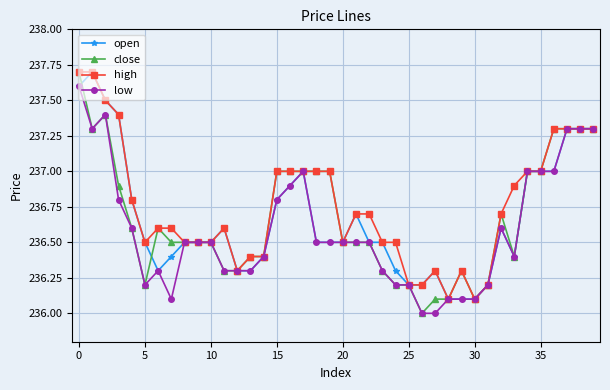

What is the greatest value displayed?

237.7